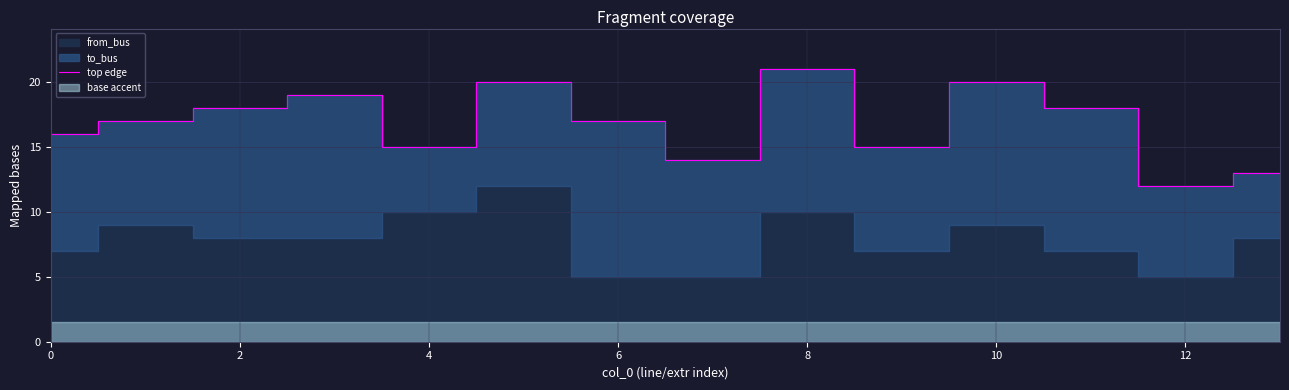

What is the difference between the second highest and minimum values?

8